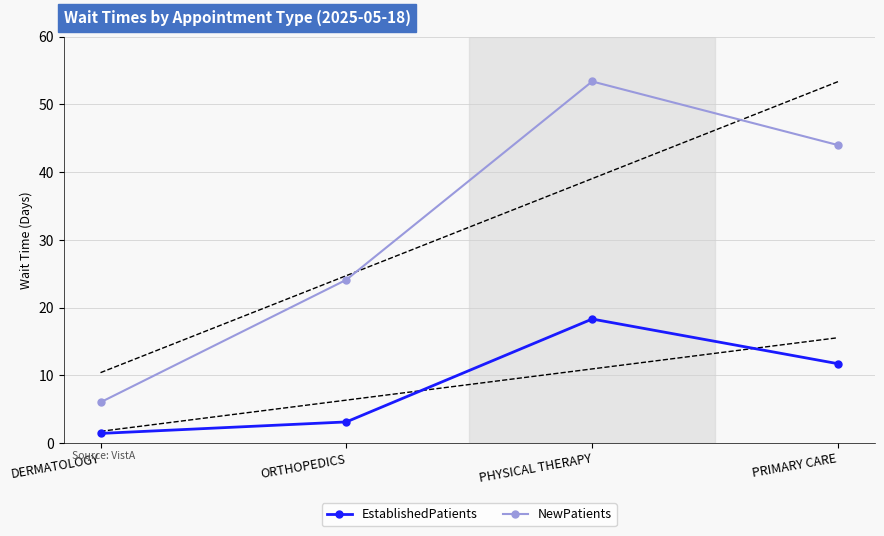

At which category does NewPatients reach its first local peak?

PHYSICAL THERAPY